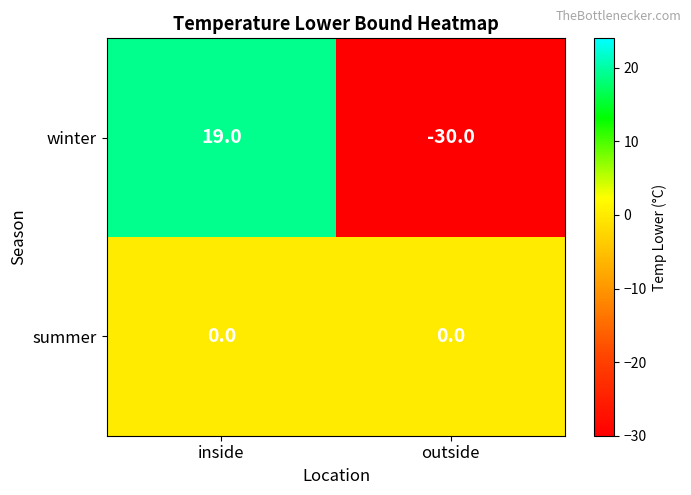

Which series has the largest range (max minus min)?

winter